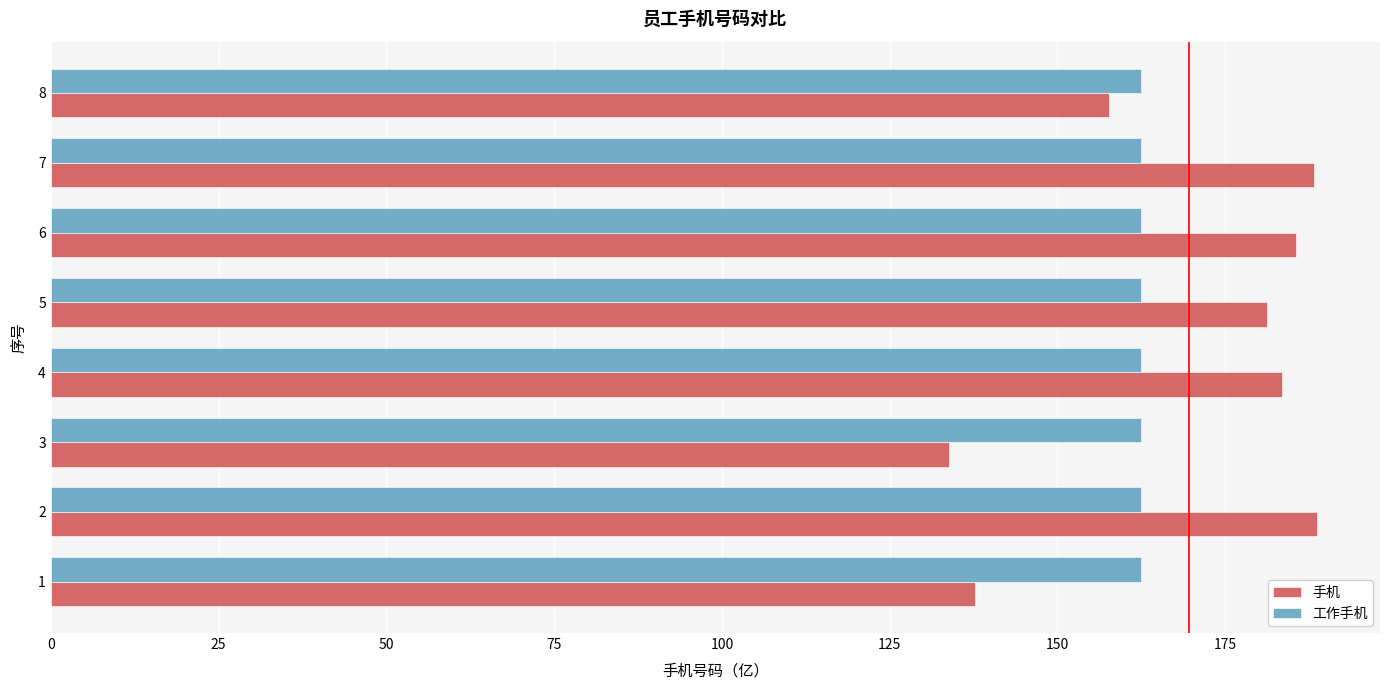

Which series changed the most between 1 and 7?

手机